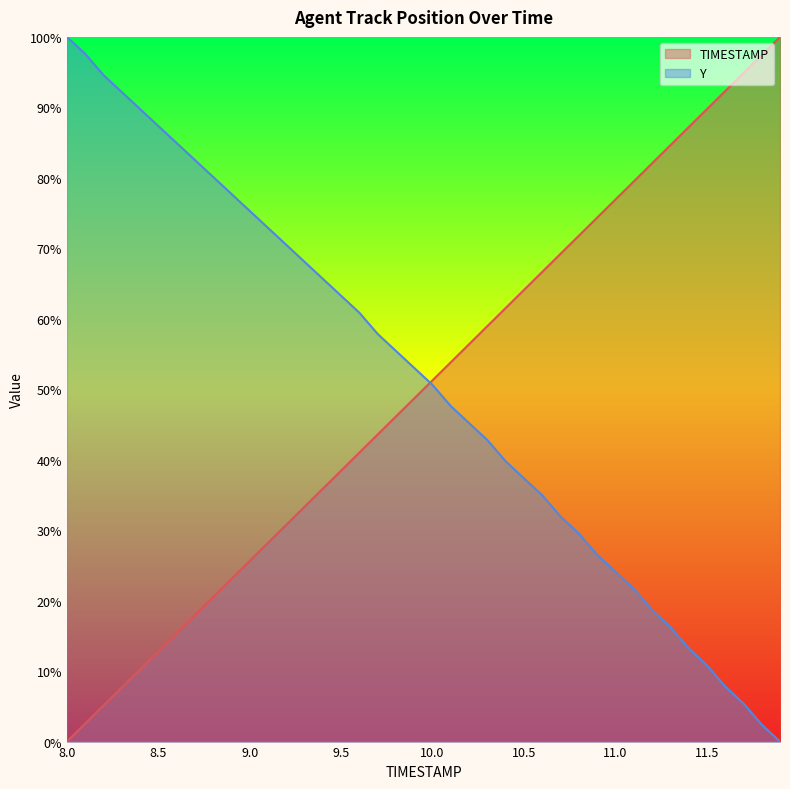

What are all the series names shown in the legend?

TIMESTAMP, Y